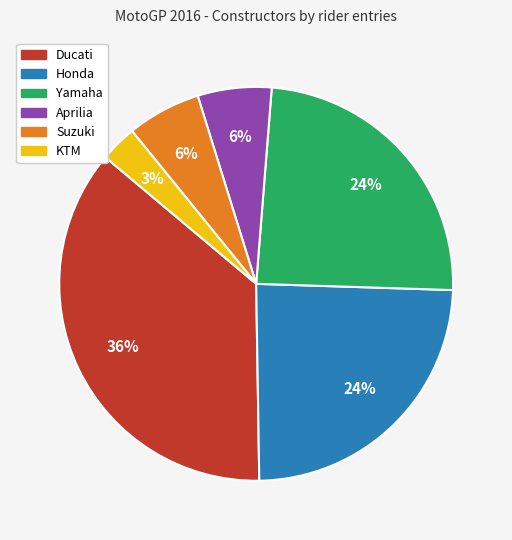

Between Aprilia and Yamaha, which is larger?

Yamaha